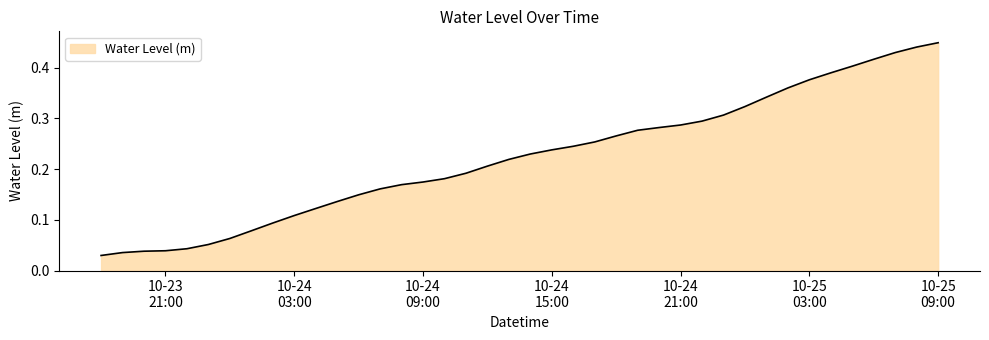

Is this an area chart (filled region under the line)?

Yes